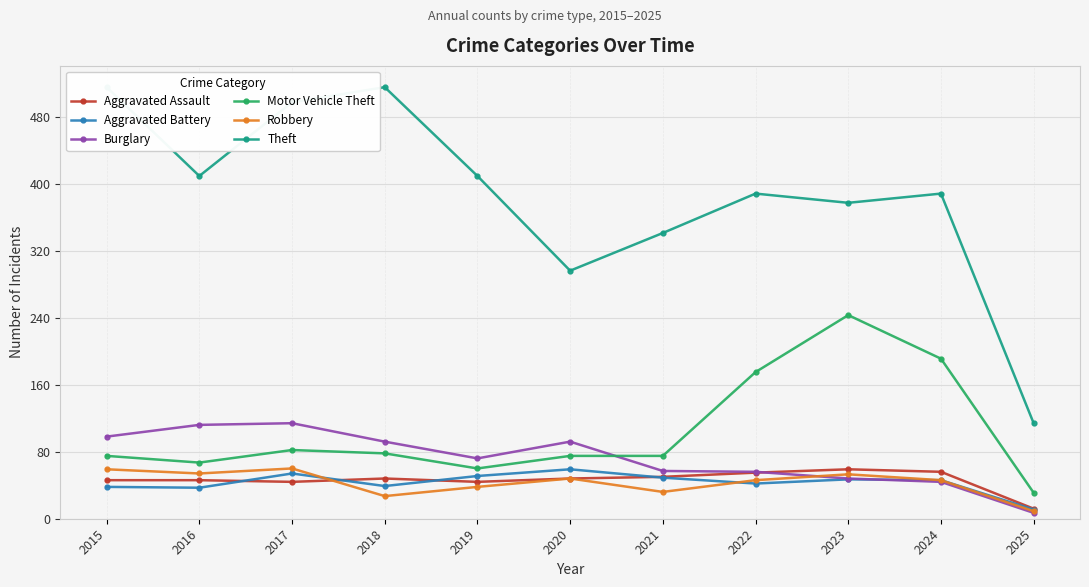

What is the average value of the Theft series?

386